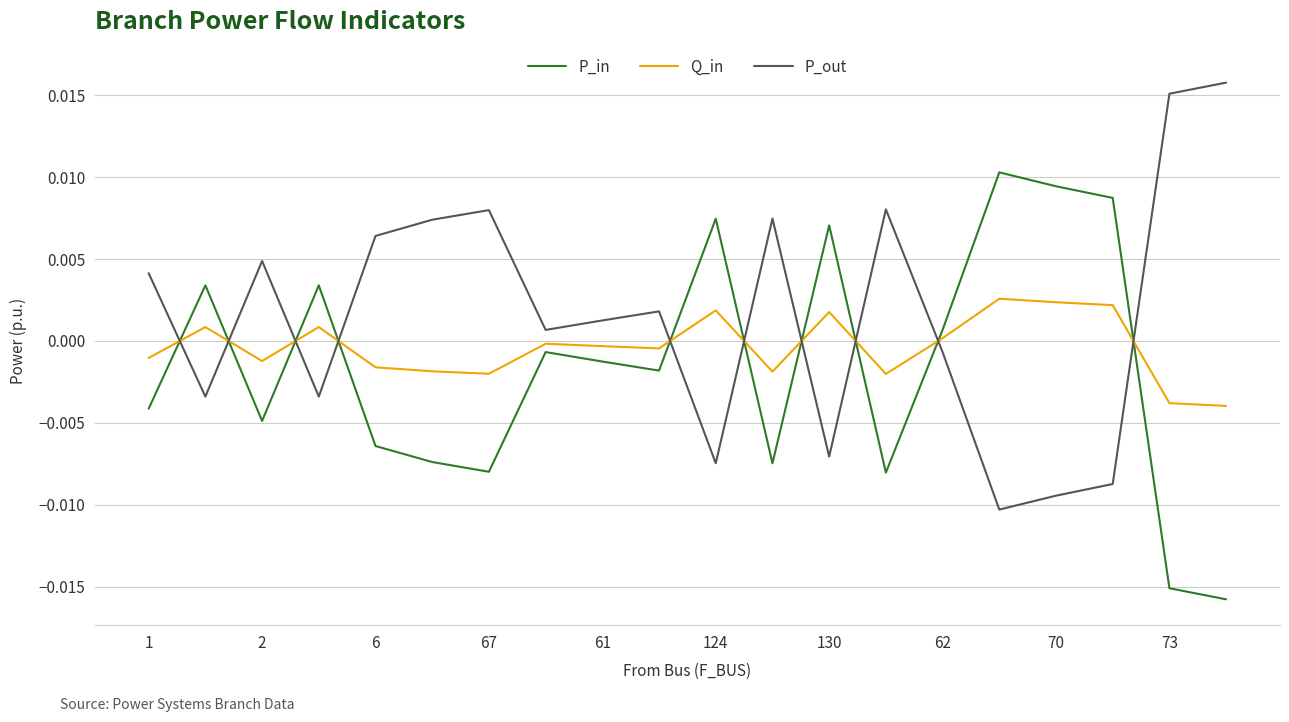

Which series ends up on top after the final intersection of Q_in and P_out?

P_out